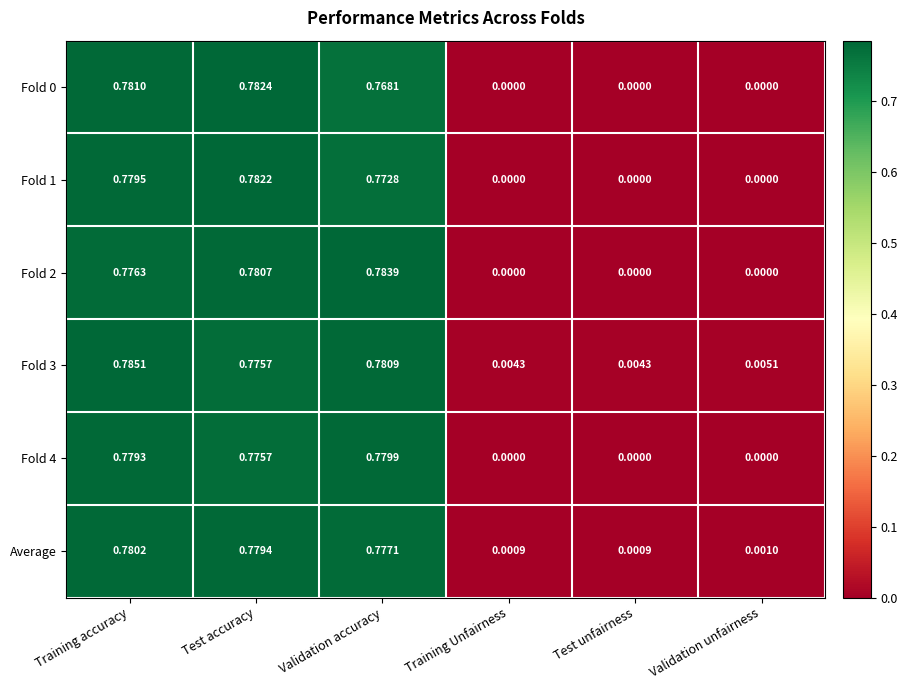

Is the value of Fold 0 at Test accuracy greater than the value of Fold 1 at Test accuracy?

Yes